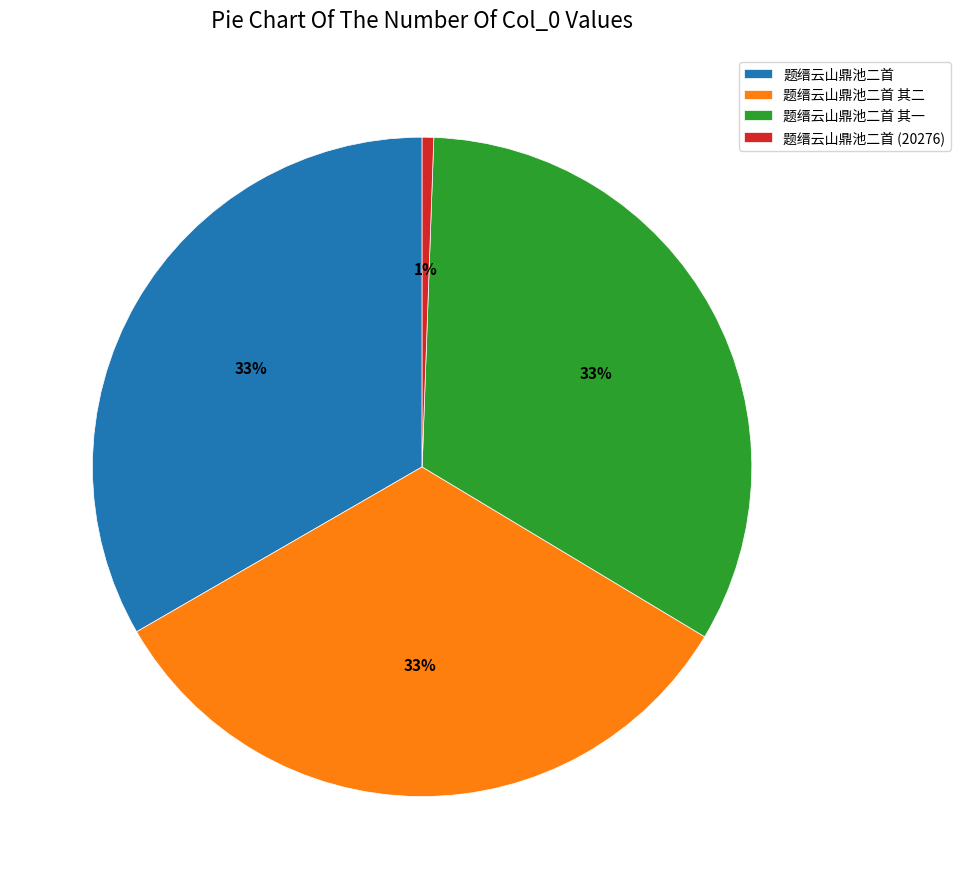

To the nearest percent, what percentage of the pie is 题缙云山鼎池二首 (20276)?

1%